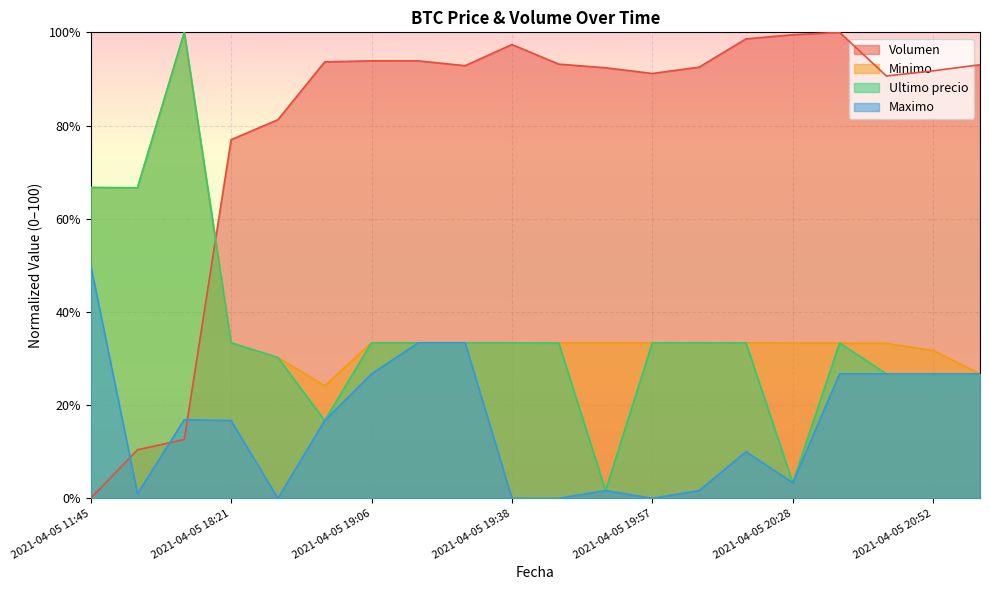

Reading left to right, list all the values displayed in this chart.

Volumen: 2021-04-05 11:45=0.0	2021-04-05 16:00=10.4	2021-04-05 16:21=12.6	2021-04-05 18:21=77.0	2021-04-05 18:38=81.2	2021-04-05 18:53=93.7	2021-04-05 19:06=93.9	2021-04-05 19:17=93.9	2021-04-05 19:29=92.8	2021-04-05 19:38=97.4	2021-04-05 19:46=93.2	2021-04-05 19:51=92.4	2021-04-05 19:57=91.2	2021-04-05 20:05=92.5	2021-04-05 20:15=98.6	2021-04-05 20:28=99.5	2021-04-05 20:38=100.0	2021-04-05 20:46=90.6	2021-04-05 20:52=91.7	2021-04-05 20:58=93.0
Minimo: 2021-04-05 11:45=66.7	2021-04-05 16:00=66.6	2021-04-05 16:21=100.0	2021-04-05 18:21=33.4	2021-04-05 18:38=30.2	2021-04-05 18:53=24.2	2021-04-05 19:06=33.4	2021-04-05 19:17=33.4	2021-04-05 19:29=33.4	2021-04-05 19:38=33.4	2021-04-05 19:46=33.4	2021-04-05 19:51=33.4	2021-04-05 19:57=33.4	2021-04-05 20:05=33.4	2021-04-05 20:15=33.4	2021-04-05 20:28=33.3	2021-04-05 20:38=33.3	2021-04-05 20:46=33.3	2021-04-05 20:52=31.7	2021-04-05 20:58=26.7
Ultimo precio: 2021-04-05 11:45=66.7	2021-04-05 16:00=66.6	2021-04-05 16:21=100.0	2021-04-05 18:21=33.4	2021-04-05 18:38=30.2	2021-04-05 18:53=16.7	2021-04-05 19:06=33.4	2021-04-05 19:17=33.4	2021-04-05 19:29=33.4	2021-04-05 19:38=33.4	2021-04-05 19:46=33.3	2021-04-05 19:51=1.7	2021-04-05 19:57=33.4	2021-04-05 20:05=33.4	2021-04-05 20:15=33.4	2021-04-05 20:28=3.3	2021-04-05 20:38=33.3	2021-04-05 20:46=26.7	2021-04-05 20:52=26.7	2021-04-05 20:58=26.7
Maximo: 2021-04-05 11:45=50.1	2021-04-05 16:00=1.0	2021-04-05 16:21=16.9	2021-04-05 18:21=16.7	2021-04-05 18:38=0.0	2021-04-05 18:53=16.7	2021-04-05 19:06=26.7	2021-04-05 19:17=33.4	2021-04-05 19:29=33.4	2021-04-05 19:38=0.0	2021-04-05 19:46=0.0	2021-04-05 19:51=1.7	2021-04-05 19:57=0.0	2021-04-05 20:05=1.7	2021-04-05 20:15=10.0	2021-04-05 20:28=3.3	2021-04-05 20:38=26.7	2021-04-05 20:46=26.7	2021-04-05 20:52=26.7	2021-04-05 20:58=26.7